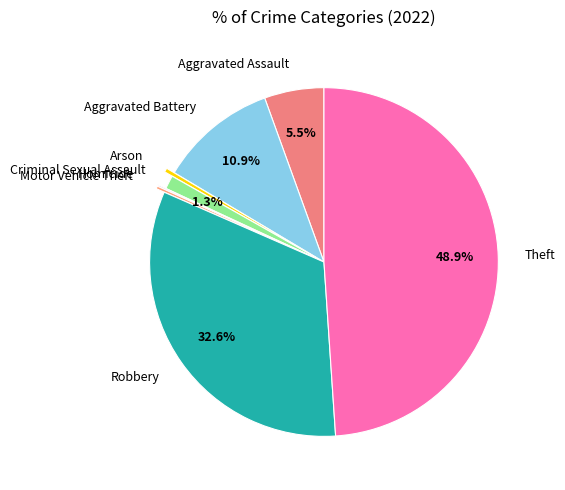

To the nearest percent, what is the difference between the largest and smallest slice percentages?

49%